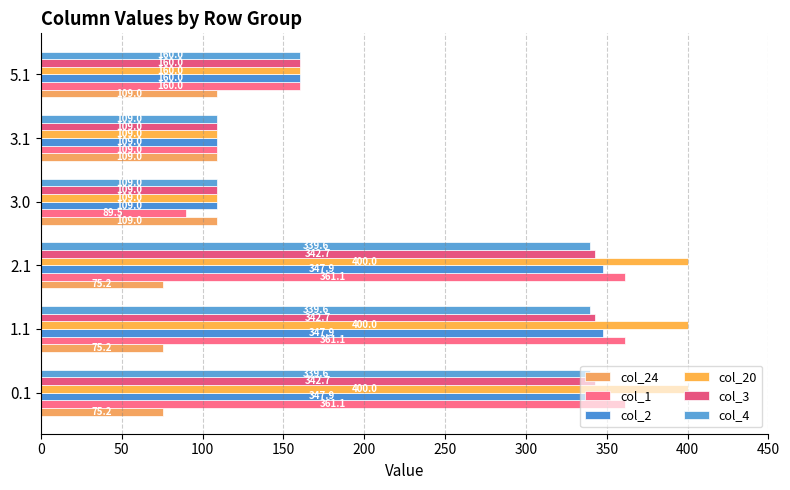

What is the maximum value for col_3?

342.7